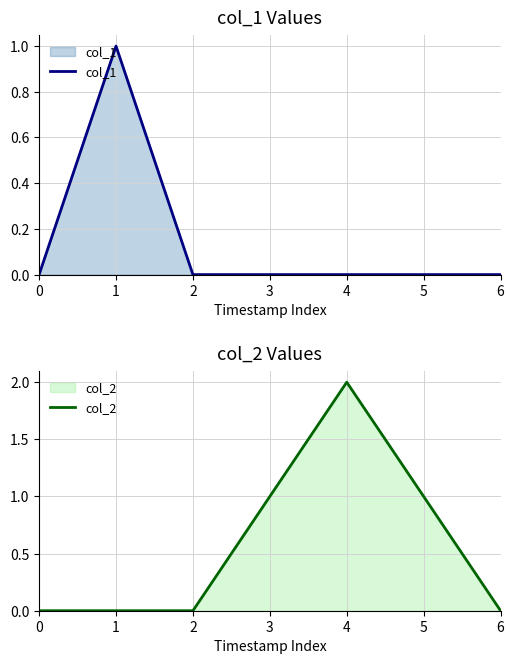

True or false: col_2 and col_1 cross at least once.

False